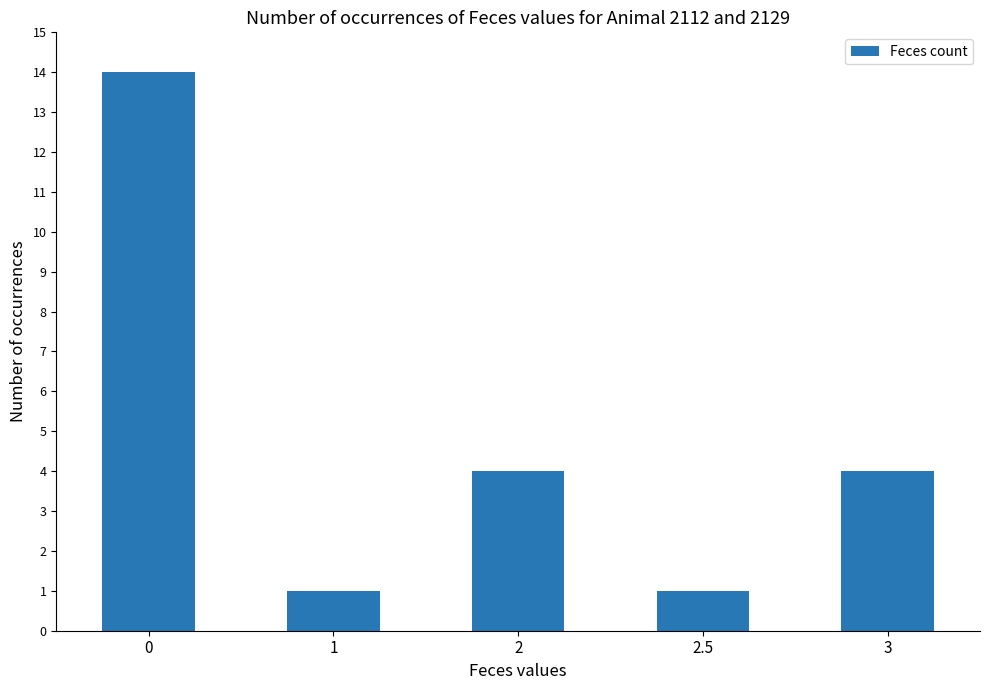

Reading left to right, list all the values displayed in this chart.

0=14	1=1	2=4	2.5=1	3=4